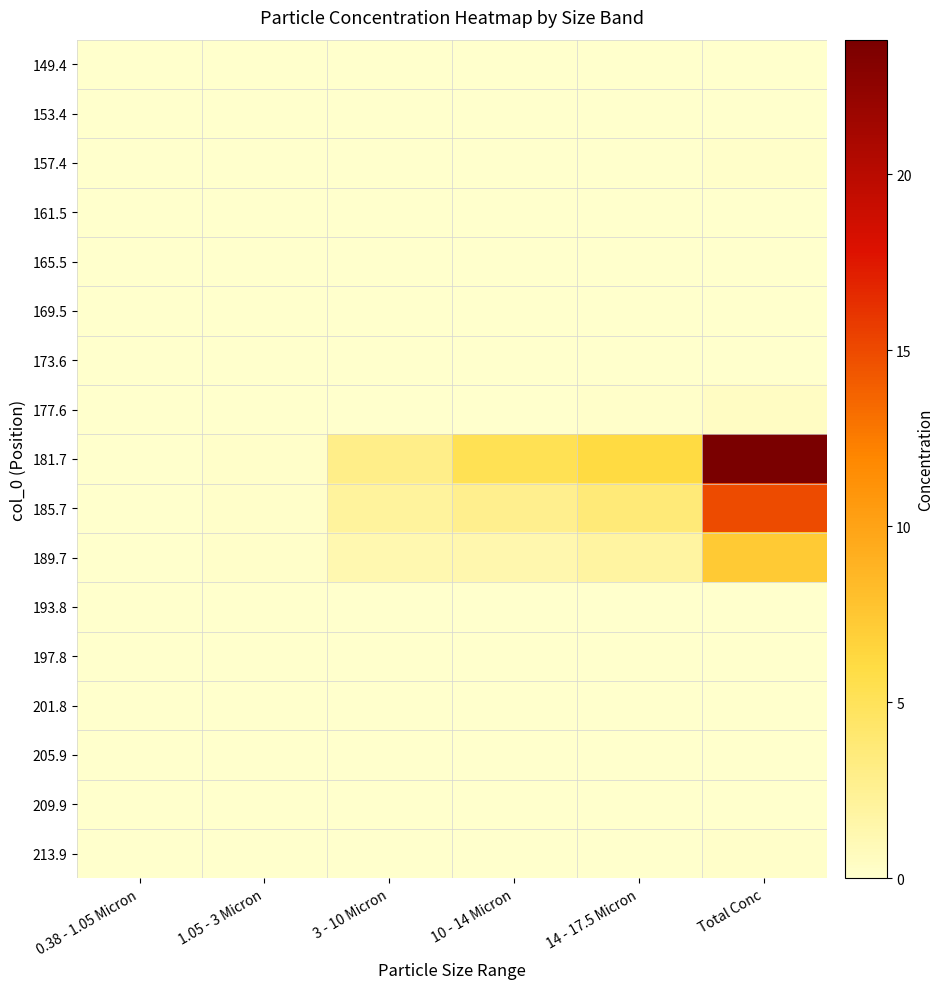

Between 3 - 10 Micron and 14 - 17.5 Micron, which series saw the biggest shift?

181.7